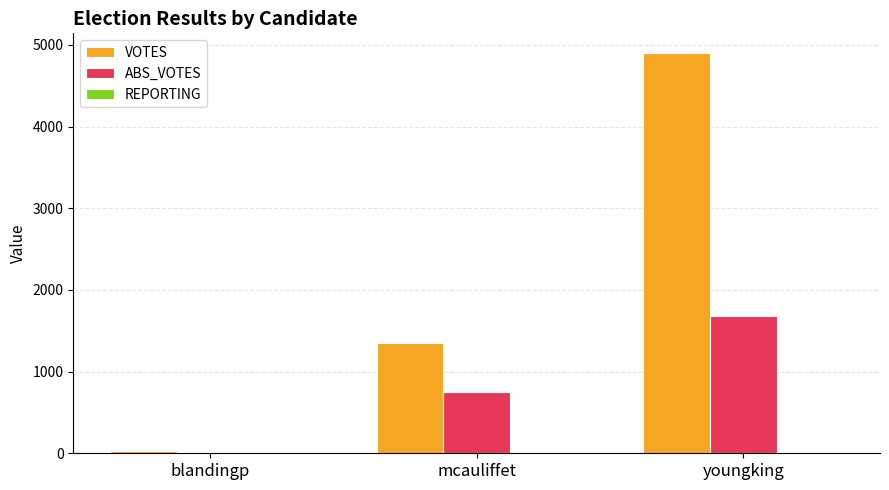

At which category is the sum across all series the highest?

youngking